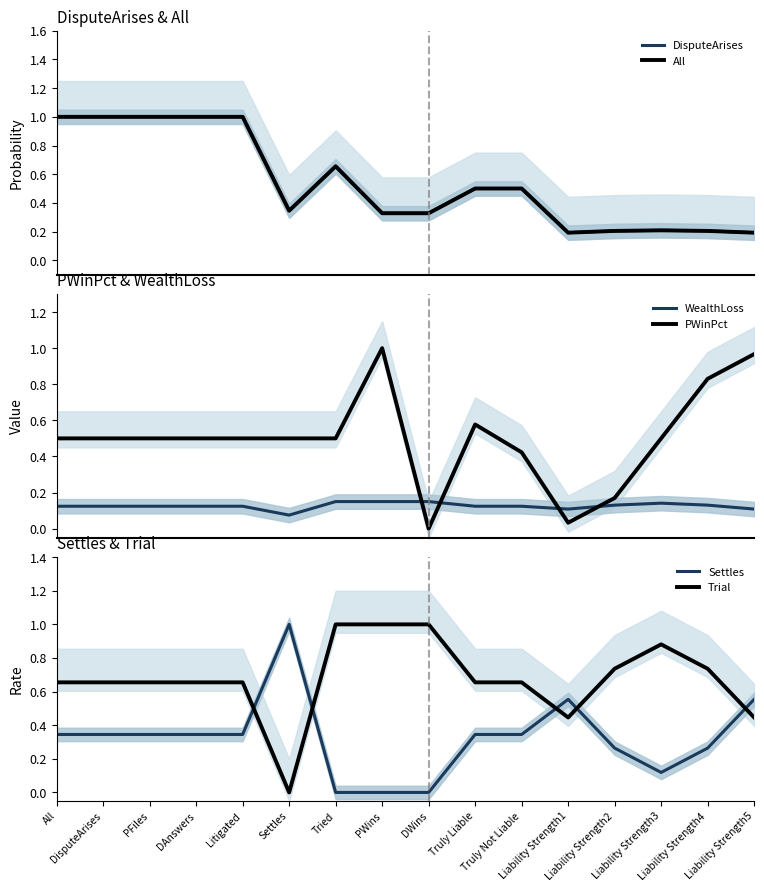

Read the All value at Liability Strength4.

0.2